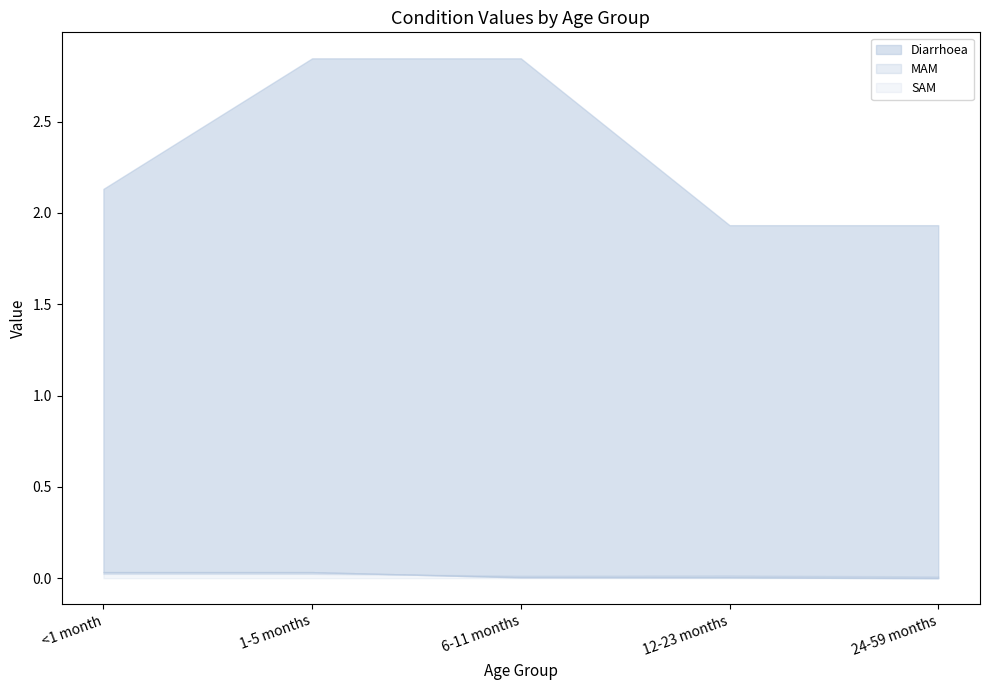

True or false: Diarrhoea and MAM cross at least once.

False